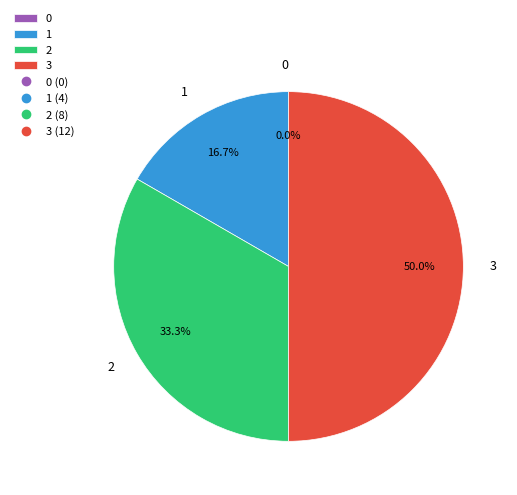

How many segments does this pie chart have?

4